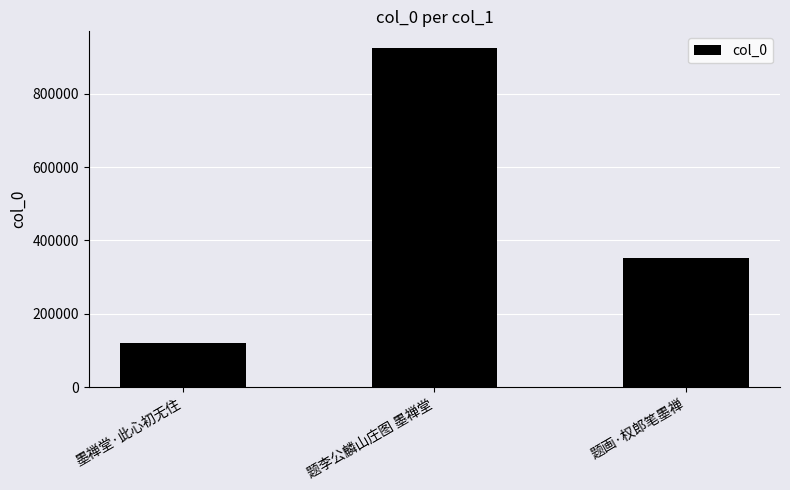

What is the value of the 3rd bar from the left?

351928